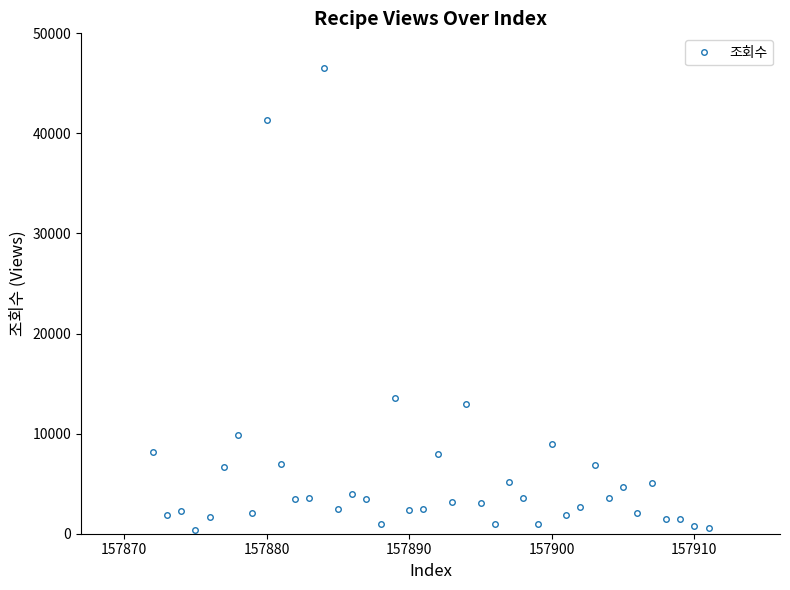

What is the difference between the maximum and minimum values?

46206